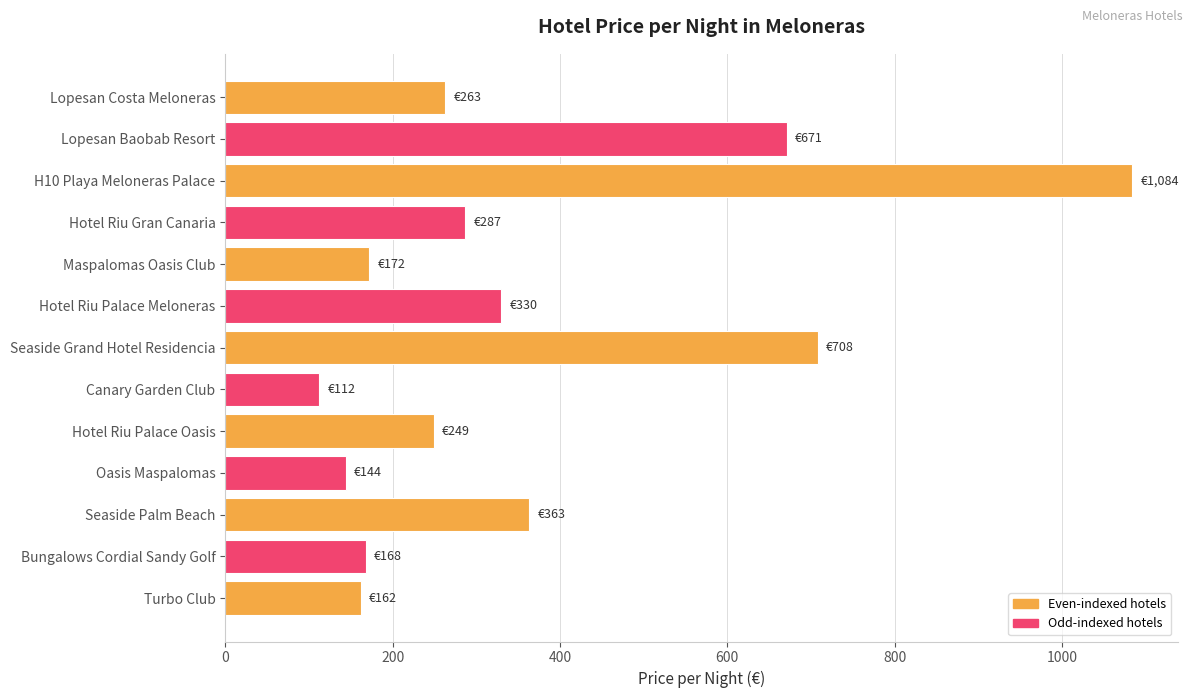

What is the change in value from Hotel Riu Palace Meloneras to Seaside Grand Hotel Residencia?

+378